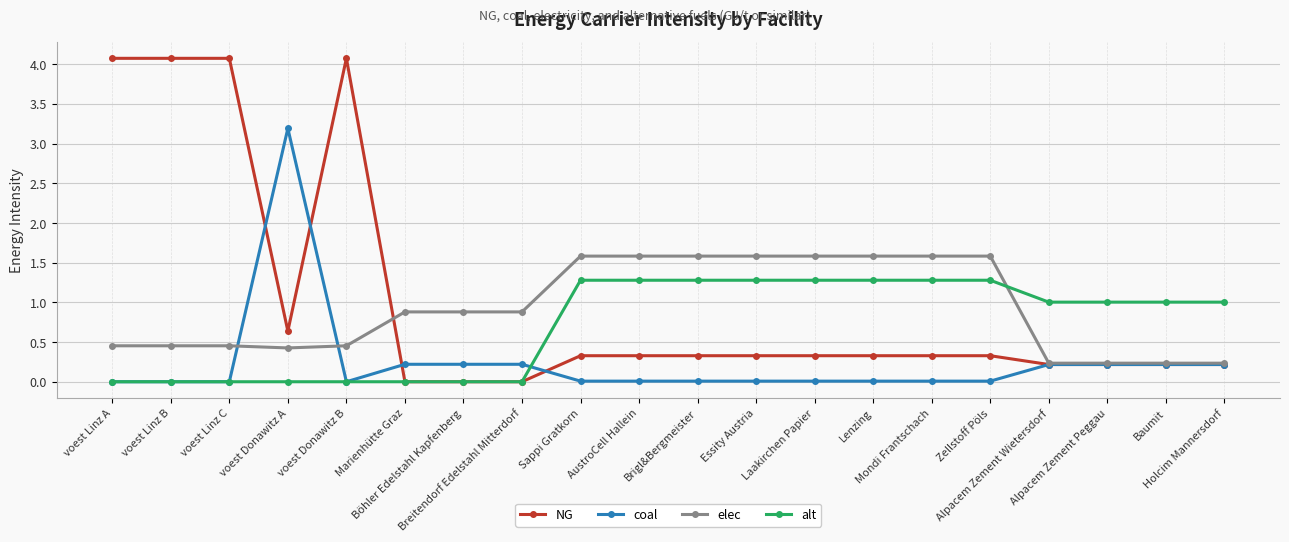

How many times do elec and alt cross each other?

1